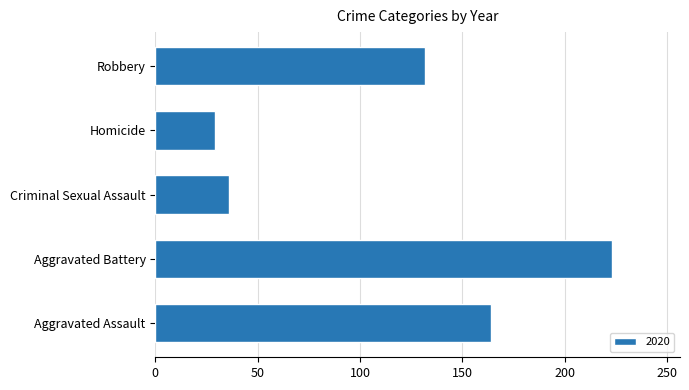

Which label corresponds to the smallest value in the chart?

Homicide